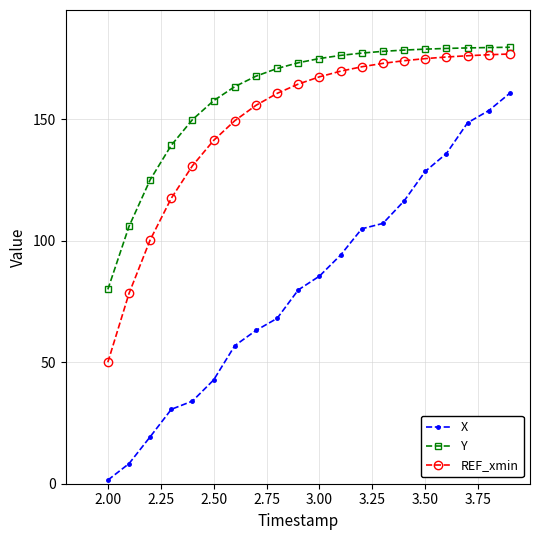

What is the value of the Y point at the 13th from the left?

177.3